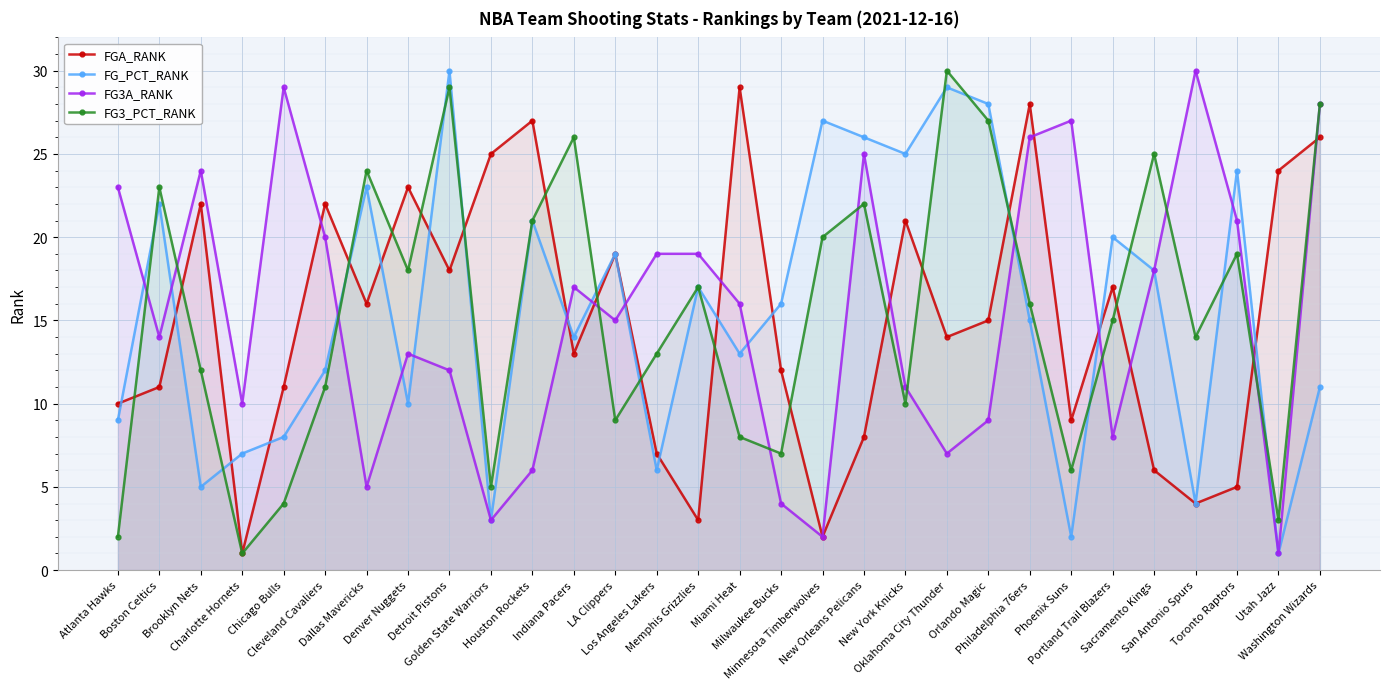

How many lines are shown in the chart?

4